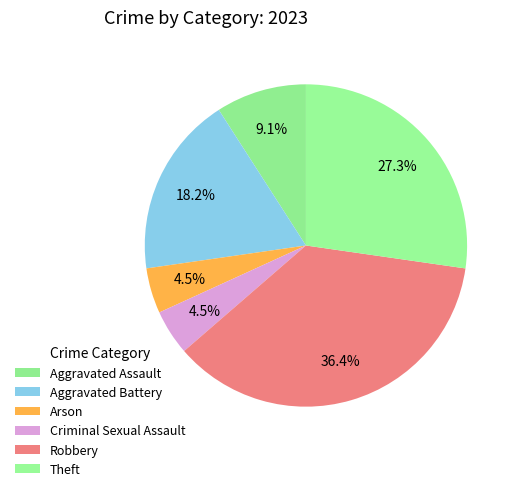

How many segments does this pie chart have?

6